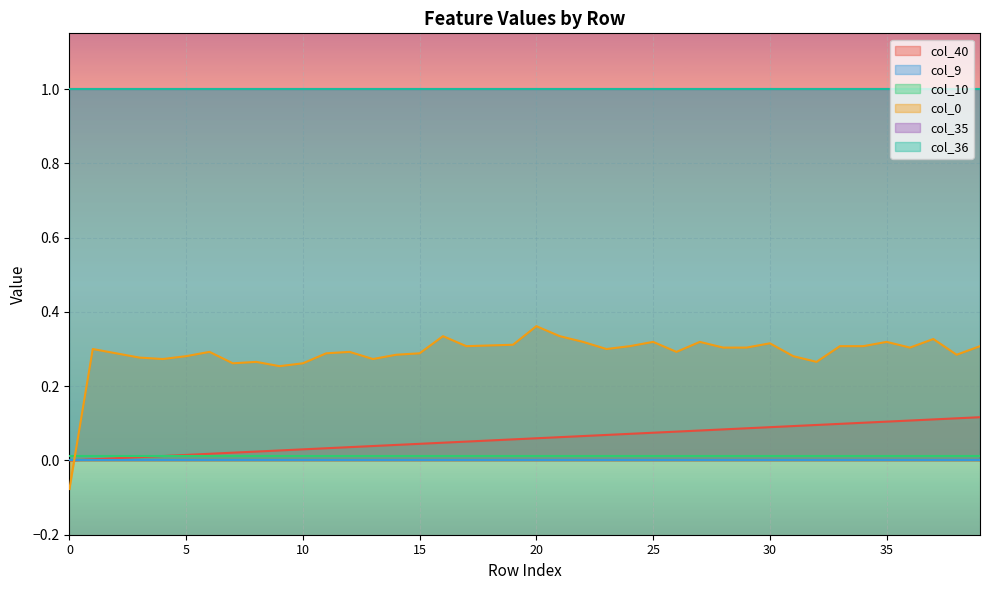

What are all the series names shown in the legend?

col_40, col_9, col_10, col_35, col_36, col_0